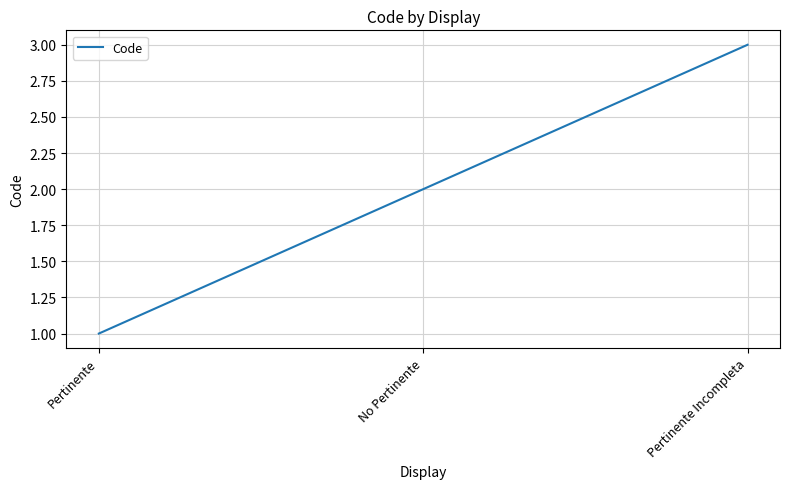

The value at Pertinente Incompleta is 5. True or false?

False